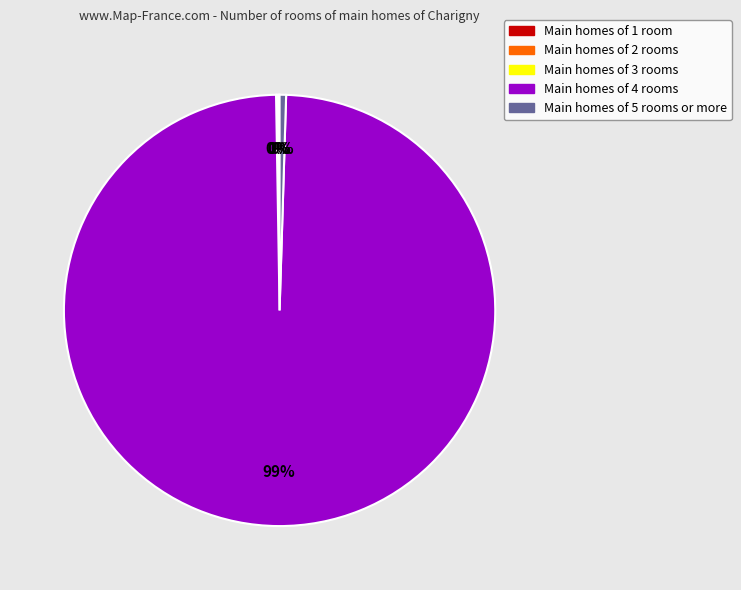

To the nearest percent, what is the average slice percentage?

20%